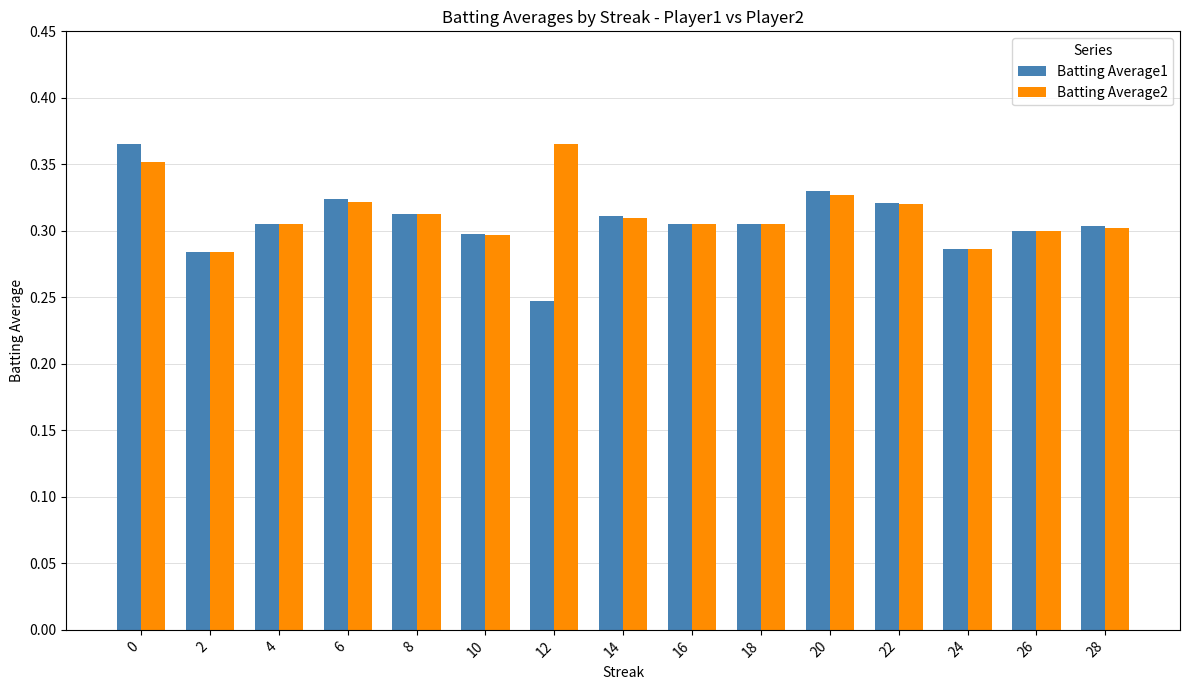

What is the sum of all Batting Average1 values?

4.6